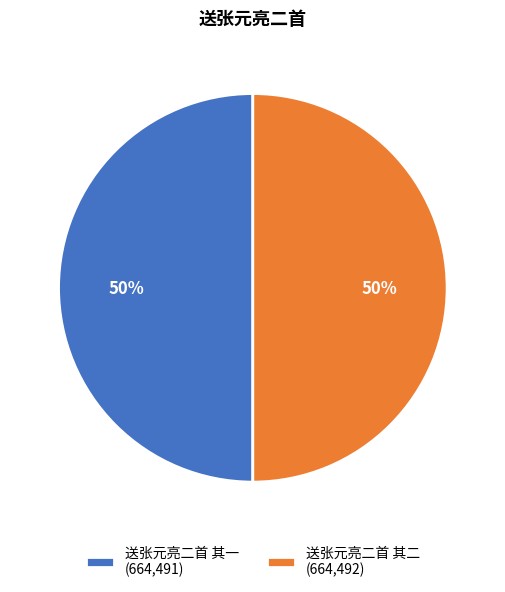

How many slices are in this pie chart?

2